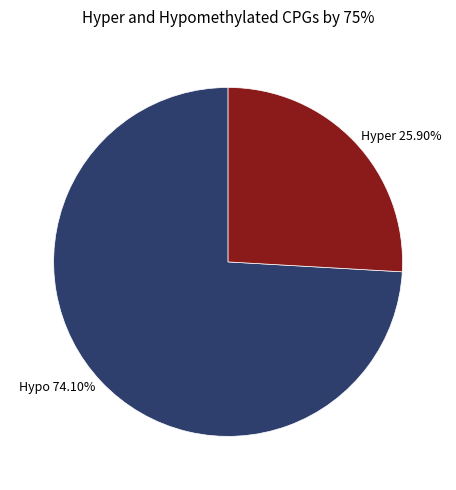

Which slice represents more than half of the pie?

Hypo 74.10%